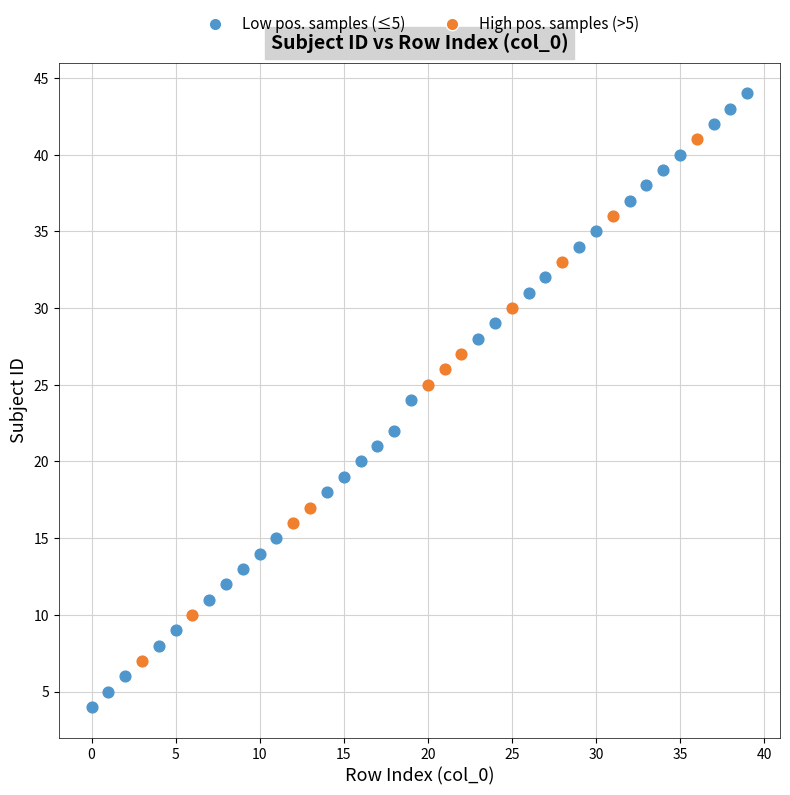

Which series contains the highest Y value?

Low pos. samples (≤5)